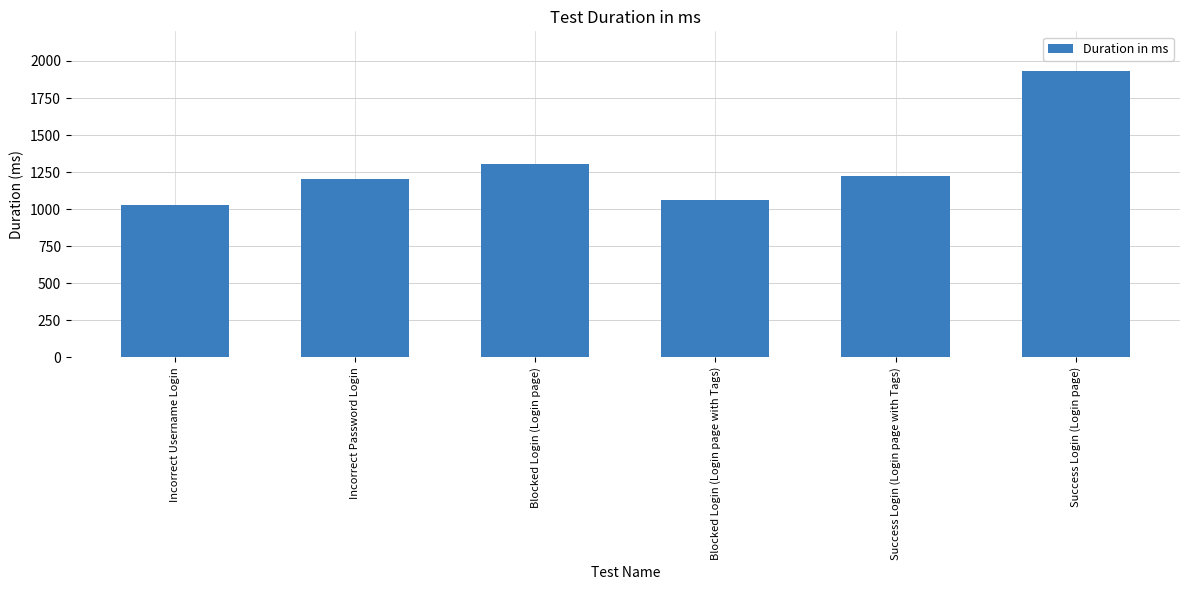

What is the smallest value displayed?

1028